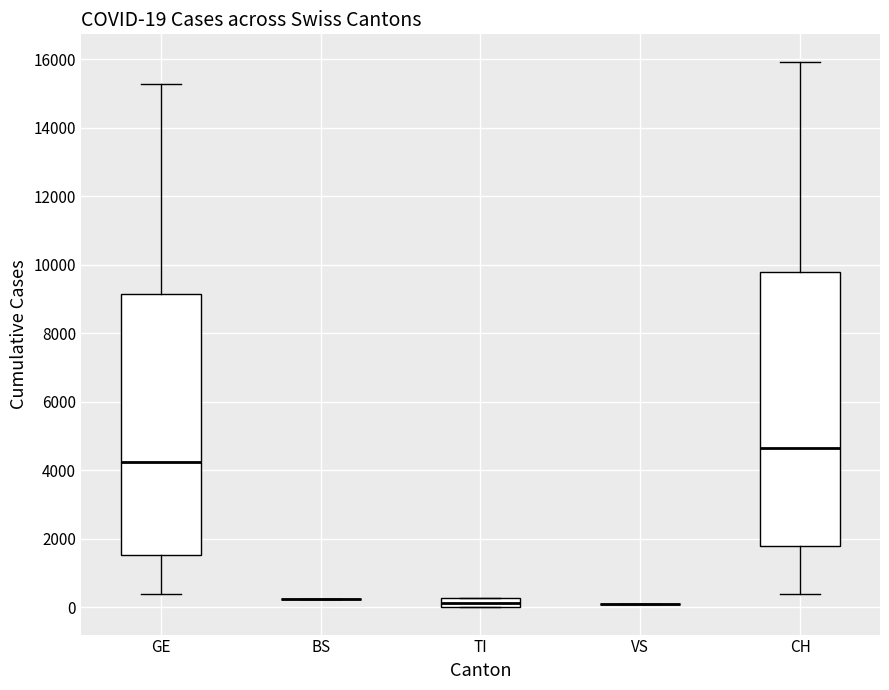

Comparing the boxes themselves (not the whiskers), which one is the tallest?

CH